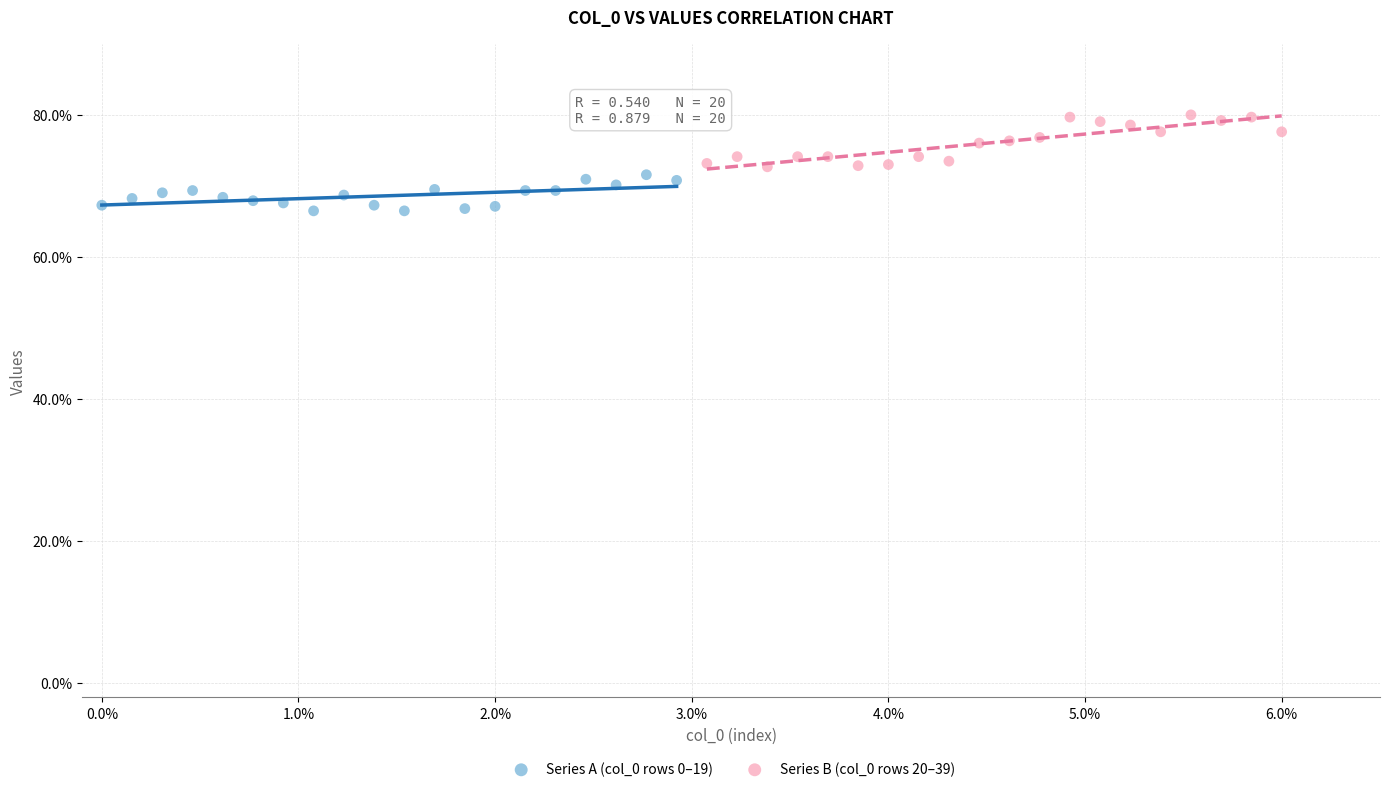

Which series reaches the maximum Y coordinate?

Series B (col_0 rows 20–39)